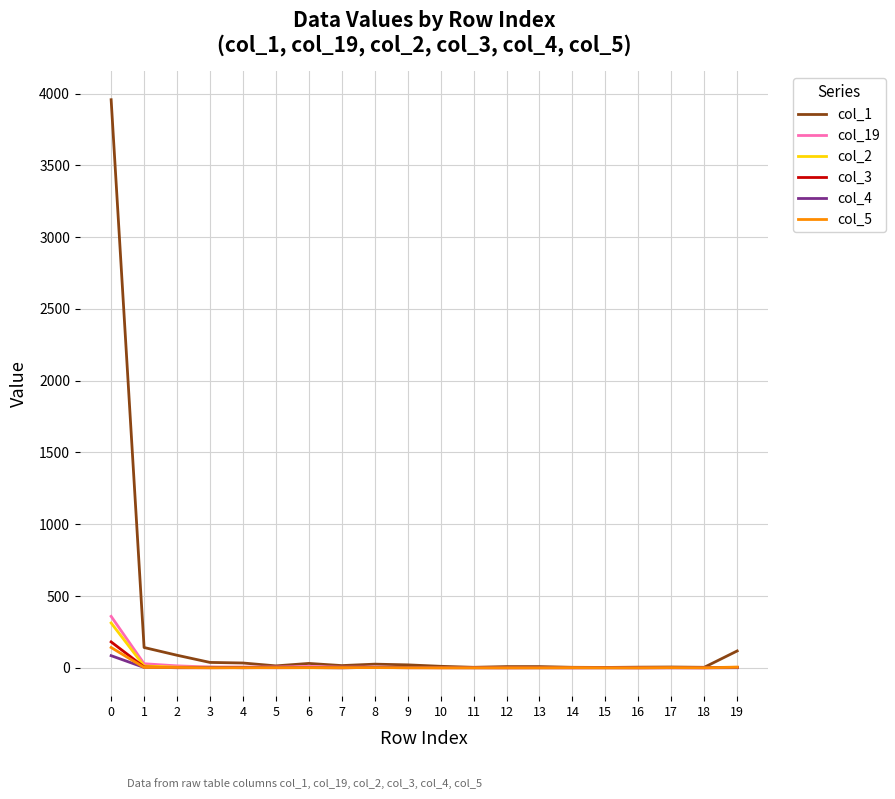

Which series has the largest range (max minus min)?

col_1